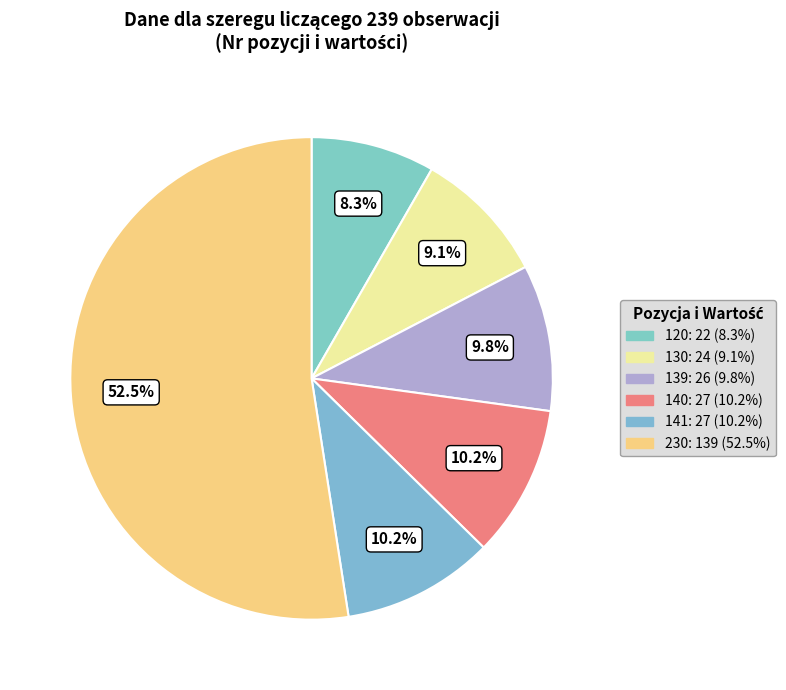

How many slices are in this pie chart?

6